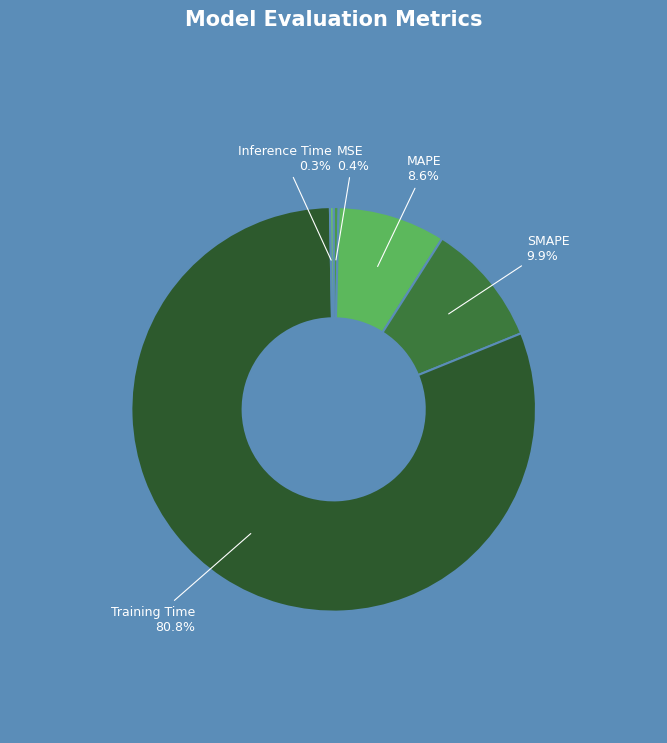

Is it true that SMAPE is 10% of the pie?

True